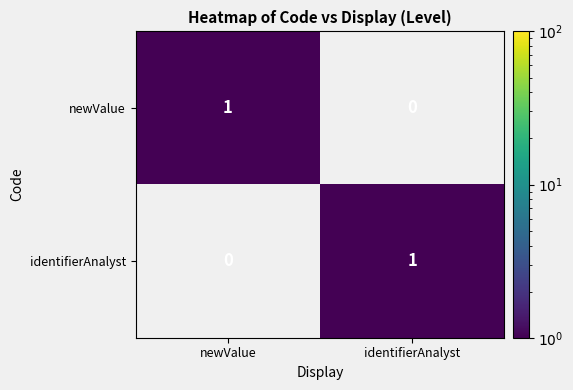

How many categories are shown in the chart?

2